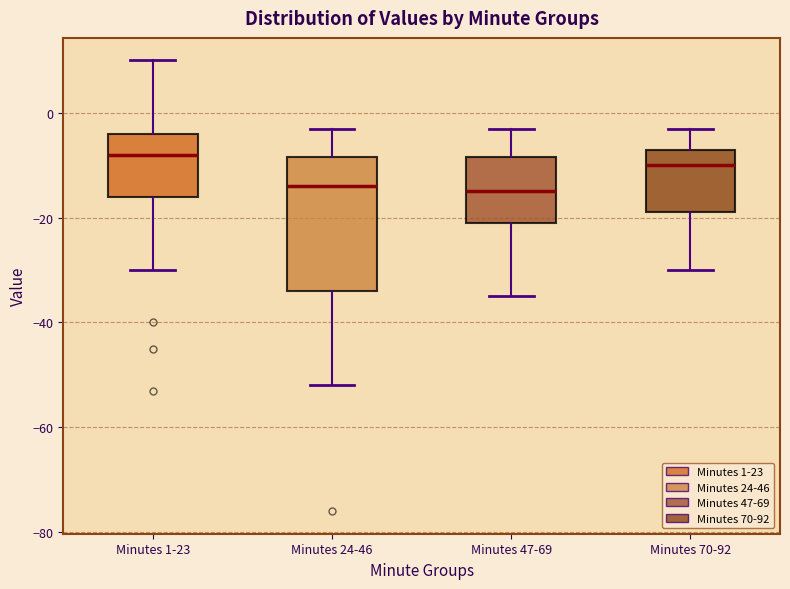

Where is the upper edge of the box for Minutes 47-69 on the y-axis? The values are not printed on the chart, so give them approximately, as read against the axis.

-8